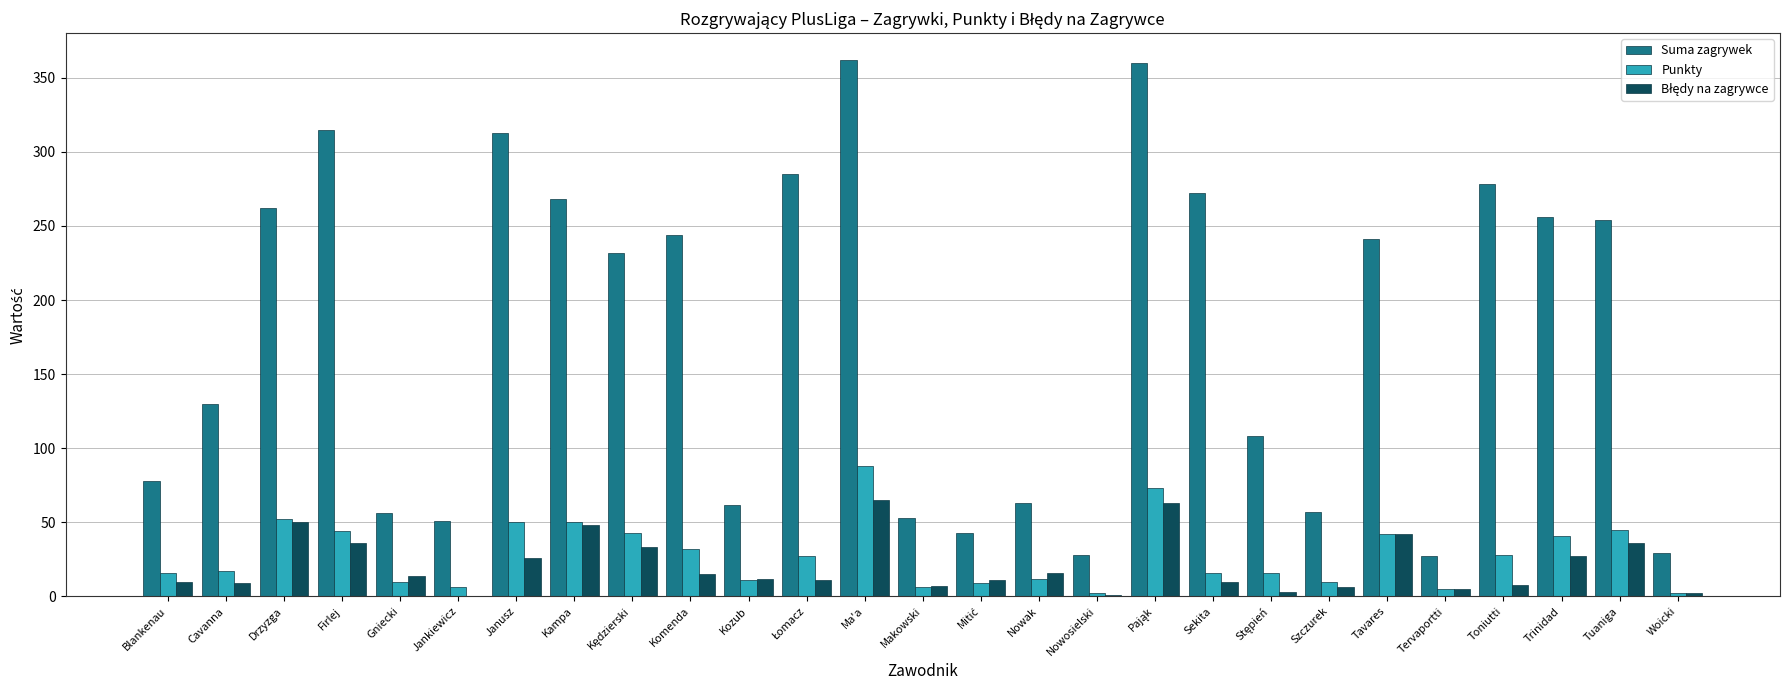

True or false: Suma zagrywek has a value of 256 at Trinidad.

True